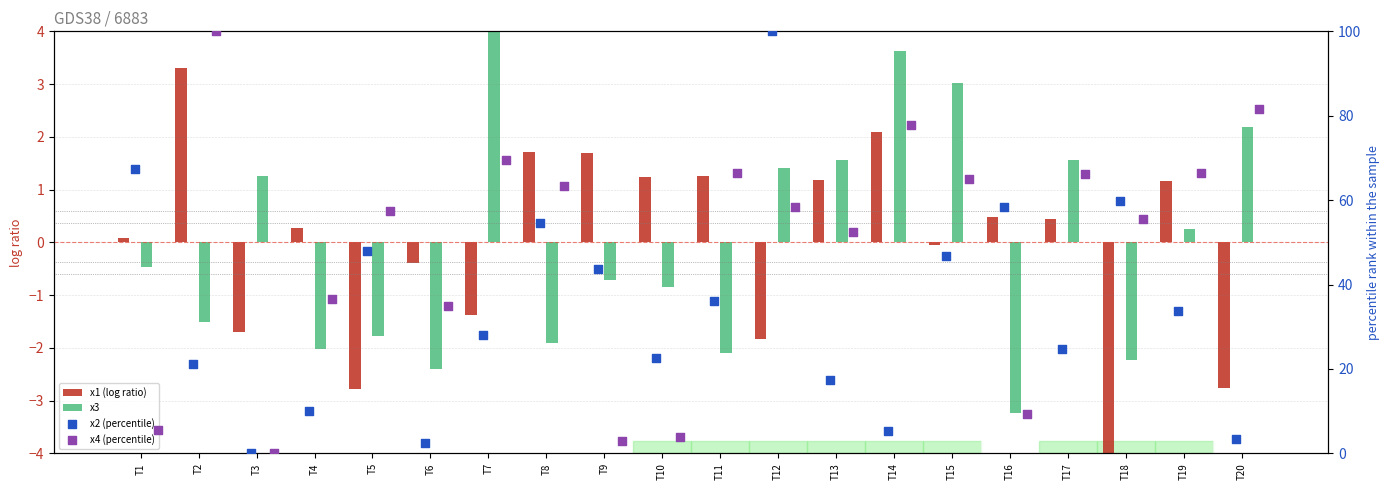

Which series reaches the minimum Y coordinate?

x1 (log ratio)